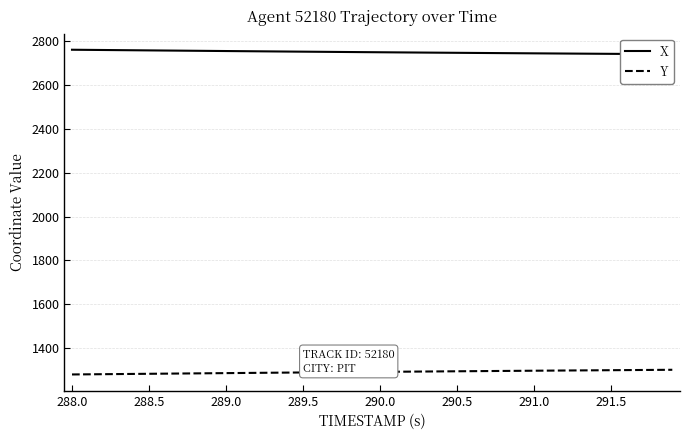

What is the minimum value for Y?

1279.5